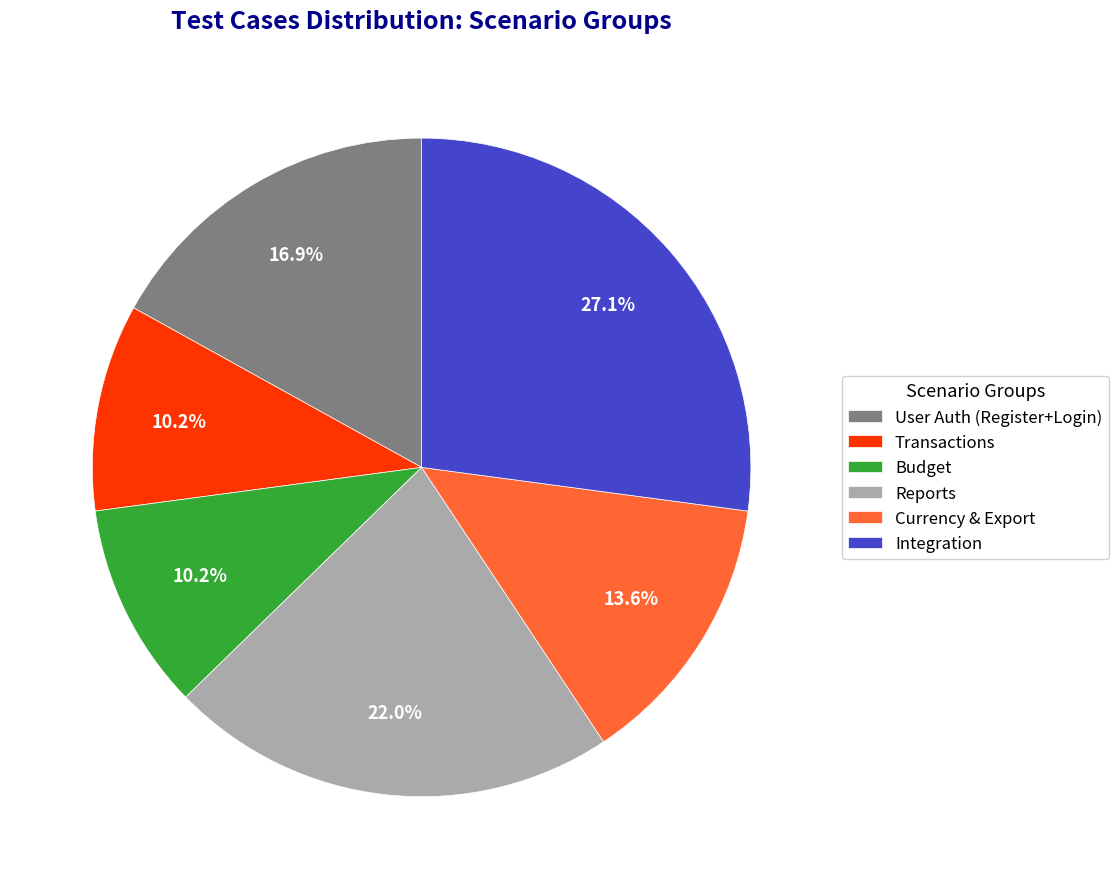

Combined, do Reports and Budget account for over 50%?

No